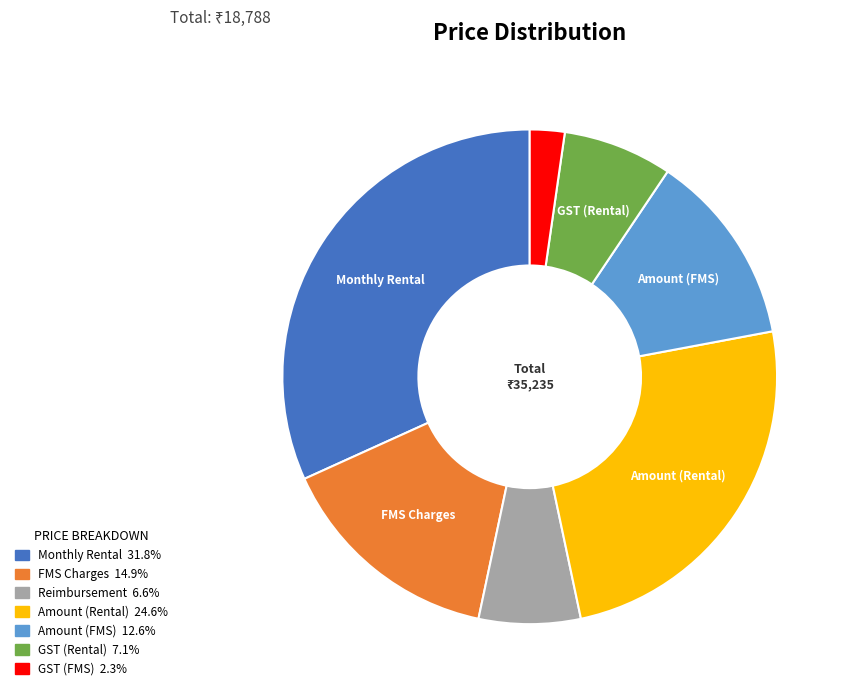

Is Amount (FMS) the majority of the pie?

No